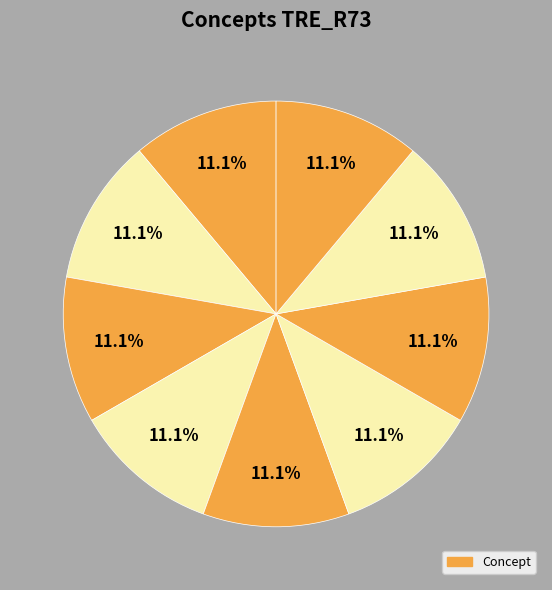

Count the number of slices in the pie.

9